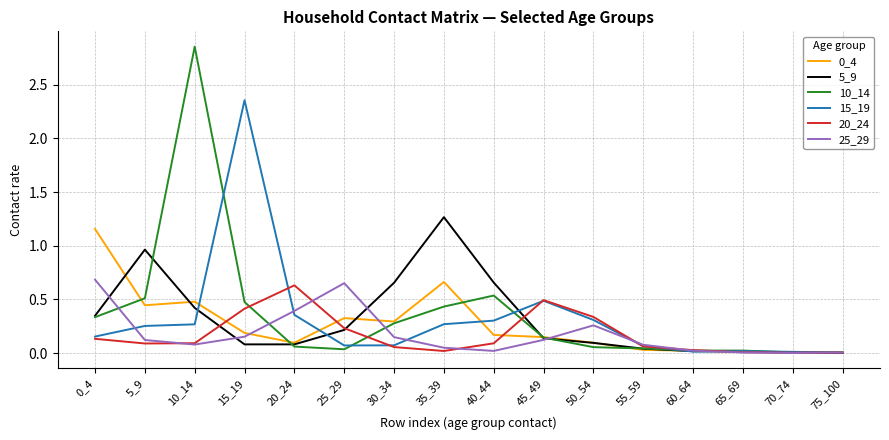

Which series has the largest total across all categories?

10_14